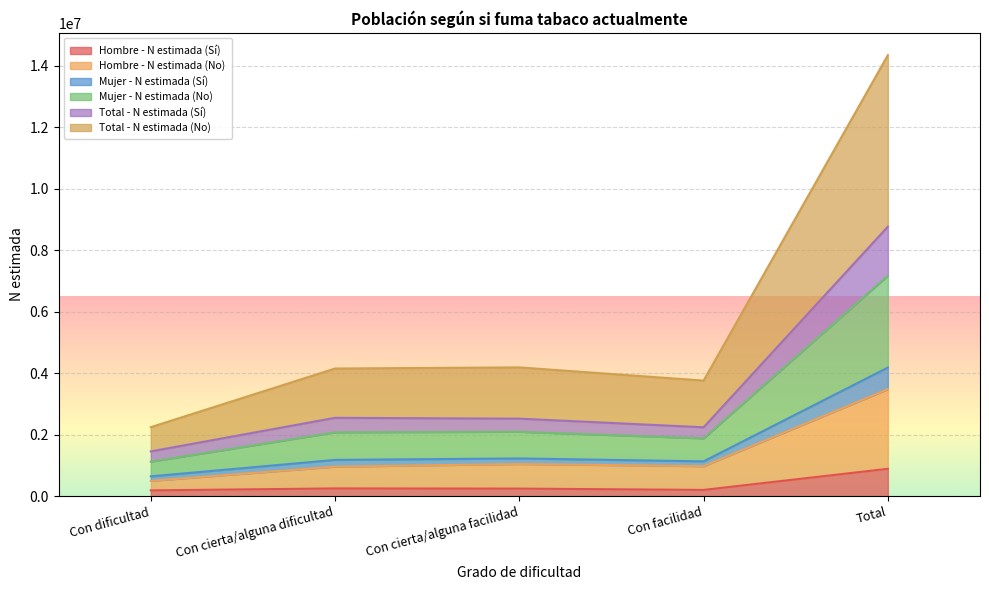

What is the label of the 5th point from the right?

Con dificultad